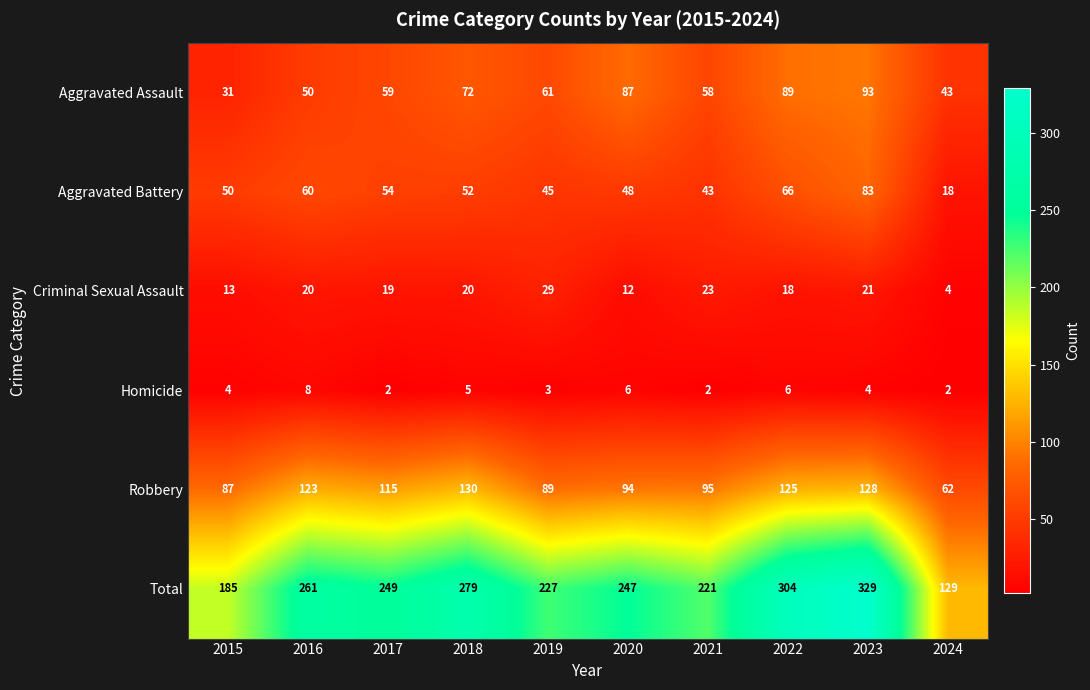

What value does the Homicide series have at 2023?

4